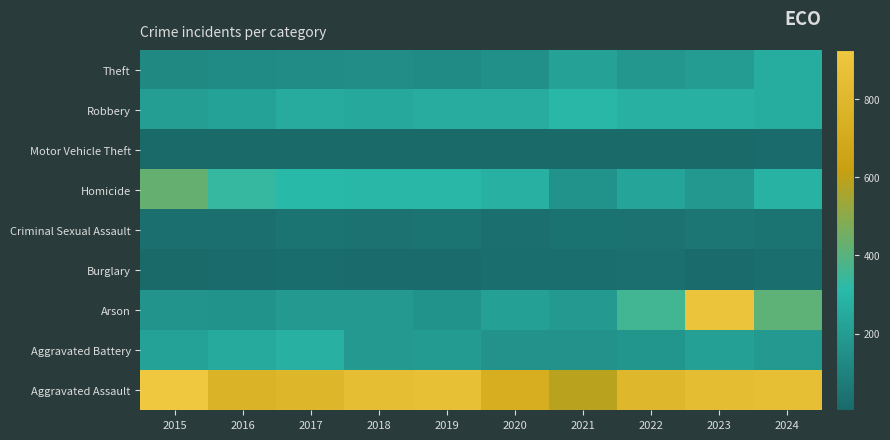

At how many categories does at least one series exceed 581?

10